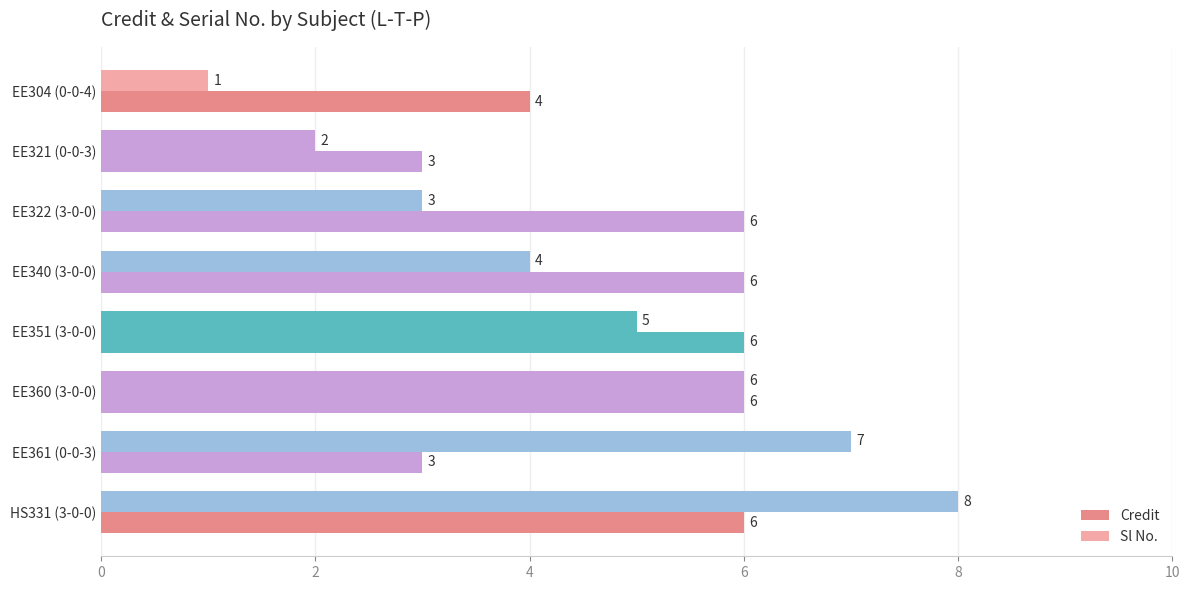

Count the number of data series in this chart.

2